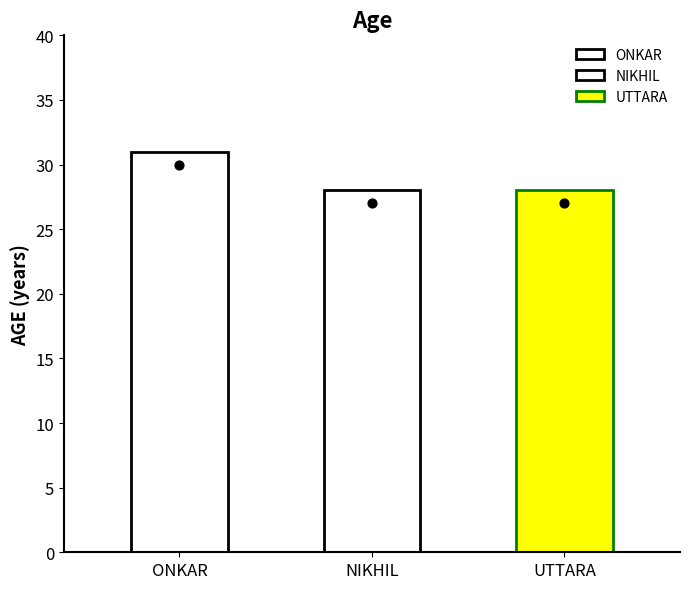

Which has a higher value, UTTARA or NIKHIL?

UTTARA